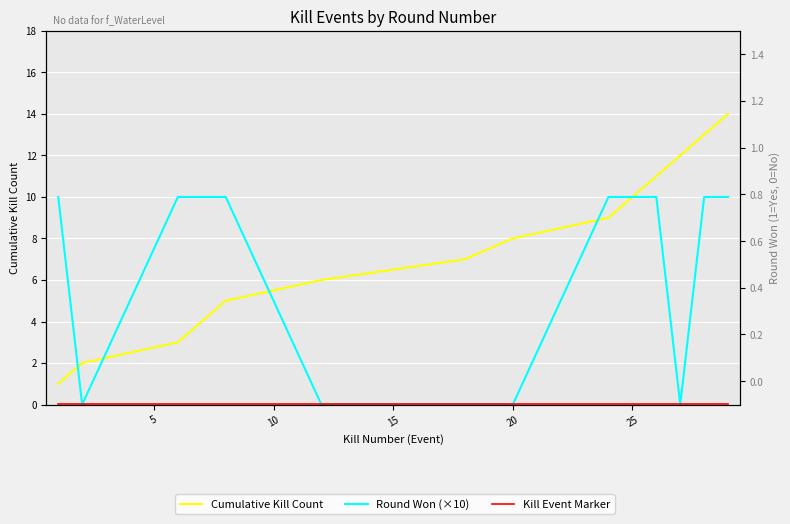

Which category has the lowest value across all series?

5